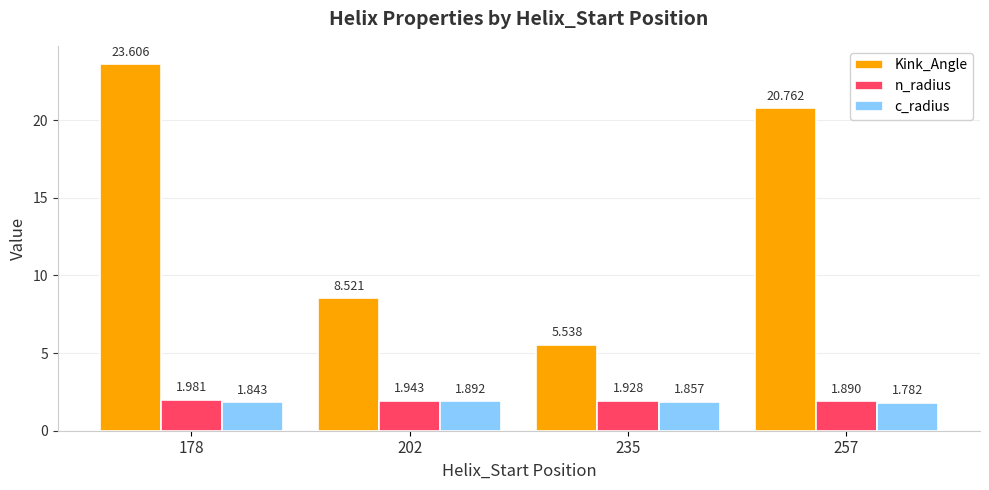

At which label does Kink_Angle reach its minimum?

235